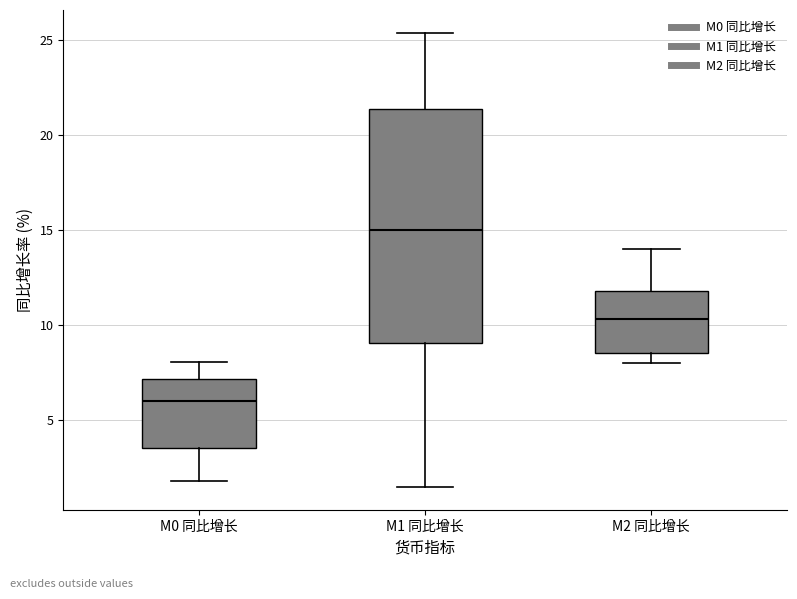

Which box has the lowest median line?

M0 同比增长